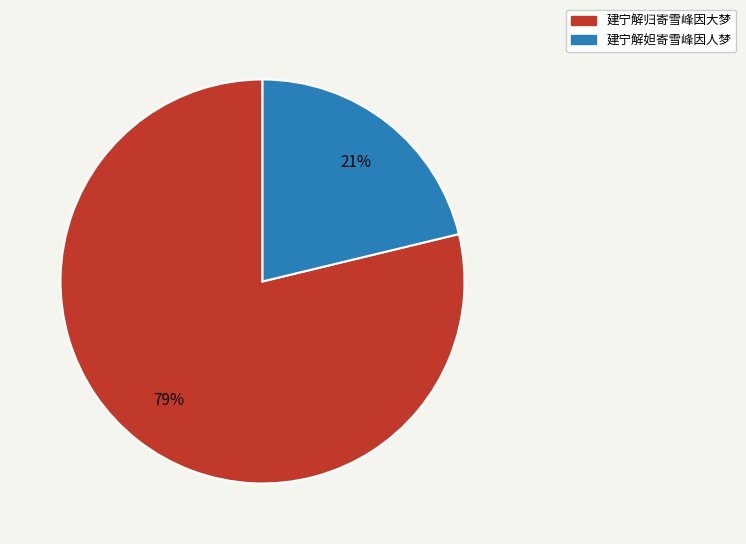

Is it true that 建宁解归寄雪峰因大梦 is 73% of the pie?

False